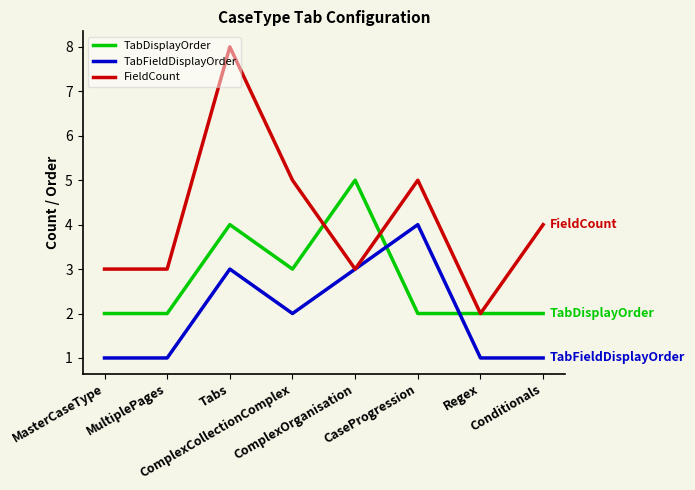

Reading left to right, extract all data points from this chart.

TabDisplayOrder: 2	2	4	3	5	2	2	2
TabFieldDisplayOrder: 1	1	3	2	3	4	1	1
FieldCount: 3	3	8	5	3	5	2	4